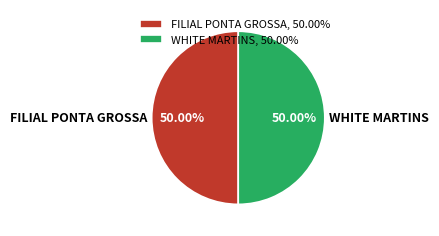

What is the ratio of the value at WHITE MARTINS to the value at FILIAL PONTA GROSSA?

1.0